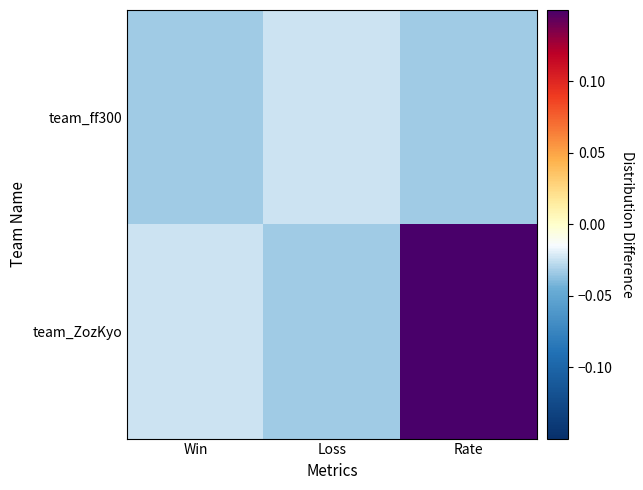

At how many categories does at least one series exceed 0?

1